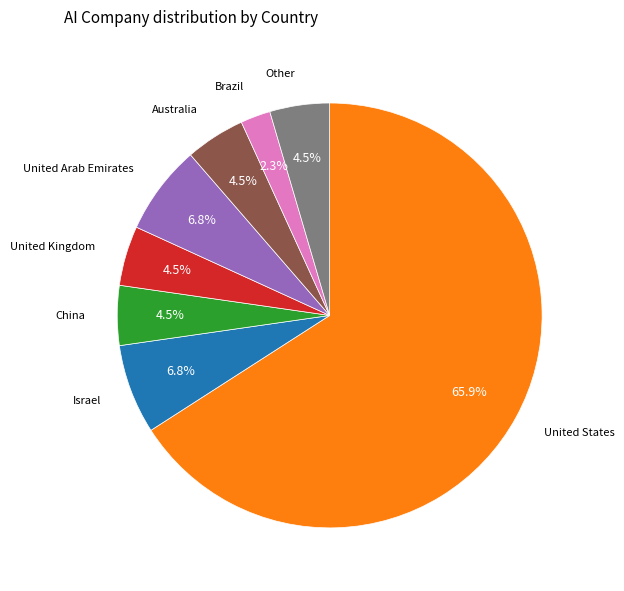

What percentage is the United States slice, to the nearest percent?

66%